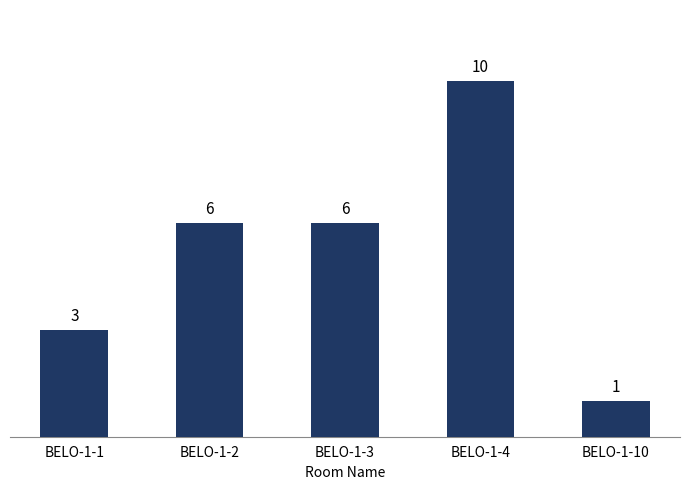

The chart shows a value of 10 at BELO-1-3. True or false?

False